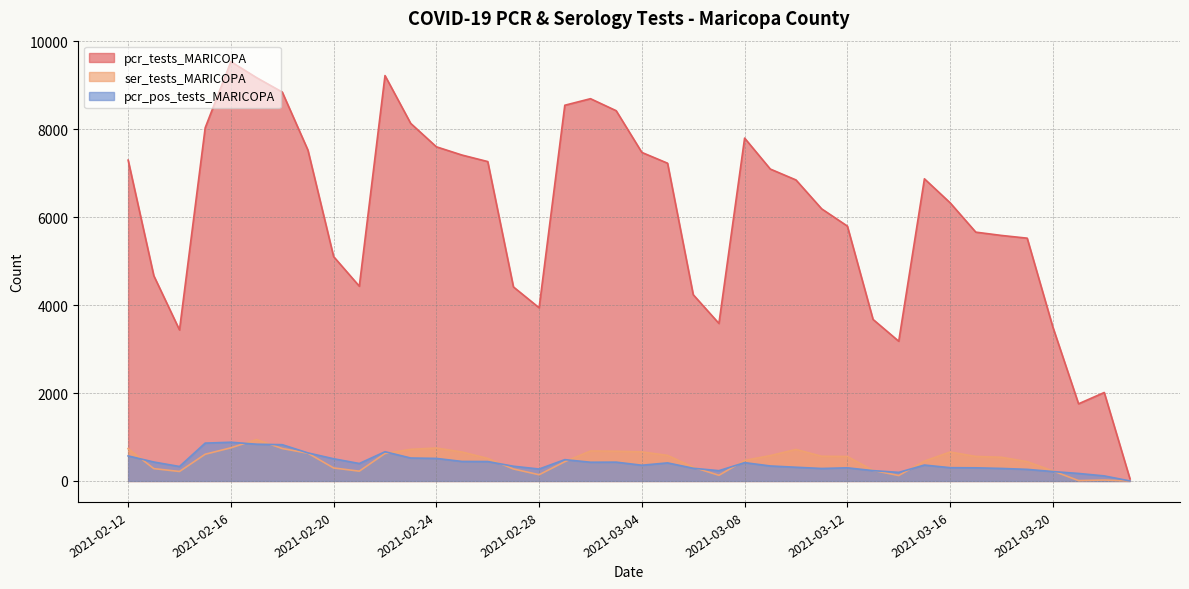

What is the maximum value for pcr_tests_MARICOPA?

9537